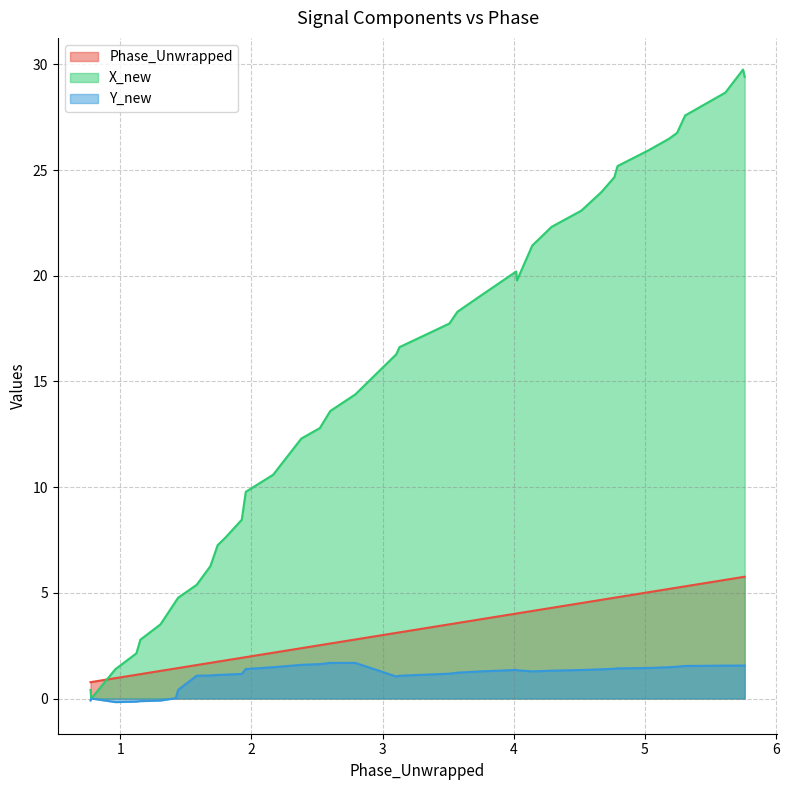

Which series has the largest total across all categories?

X_new